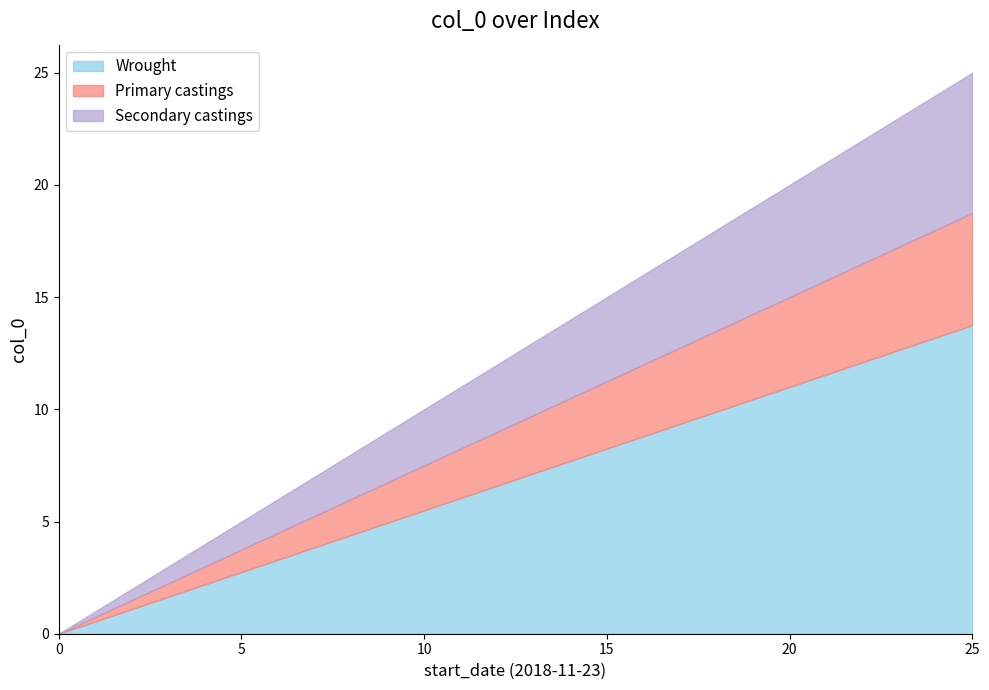

How many positive values are there?

25